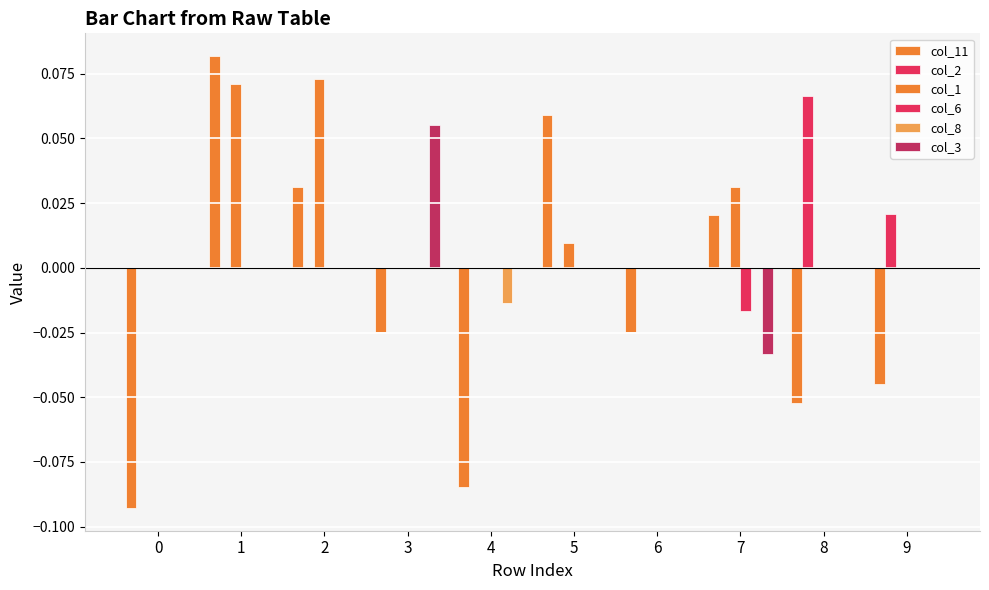

The value of col_2 at 9 is 0.0. True or false?

False